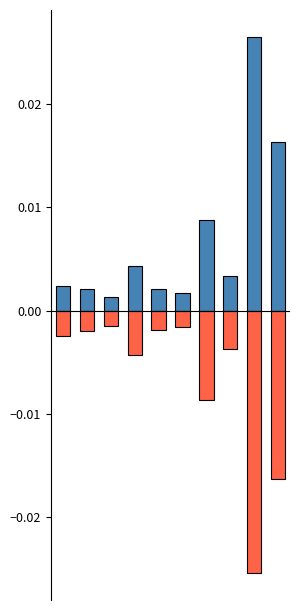

Between 0 and 1, which series saw the biggest shift?

outUSD